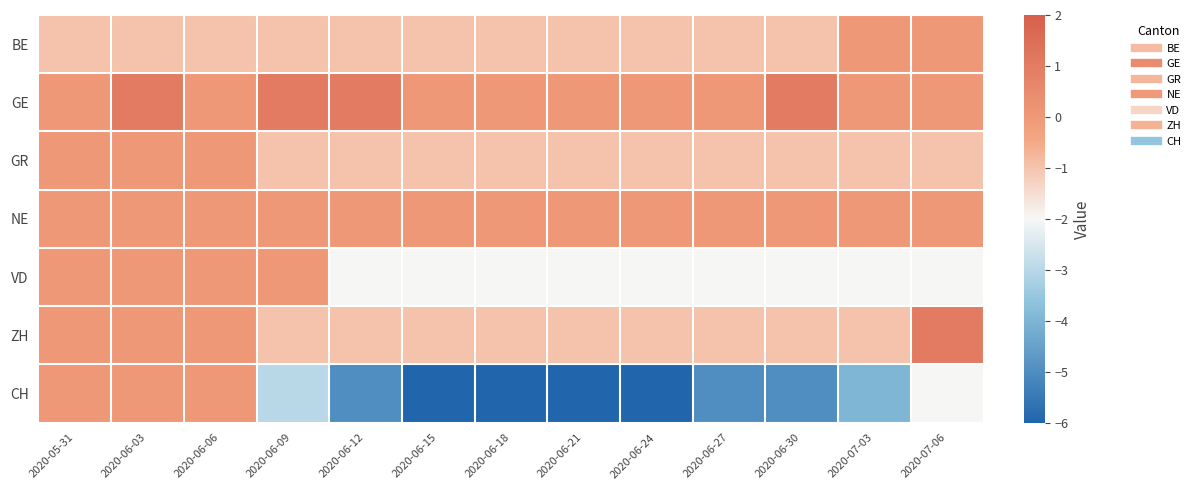

Which series has the largest range (max minus min)?

CH